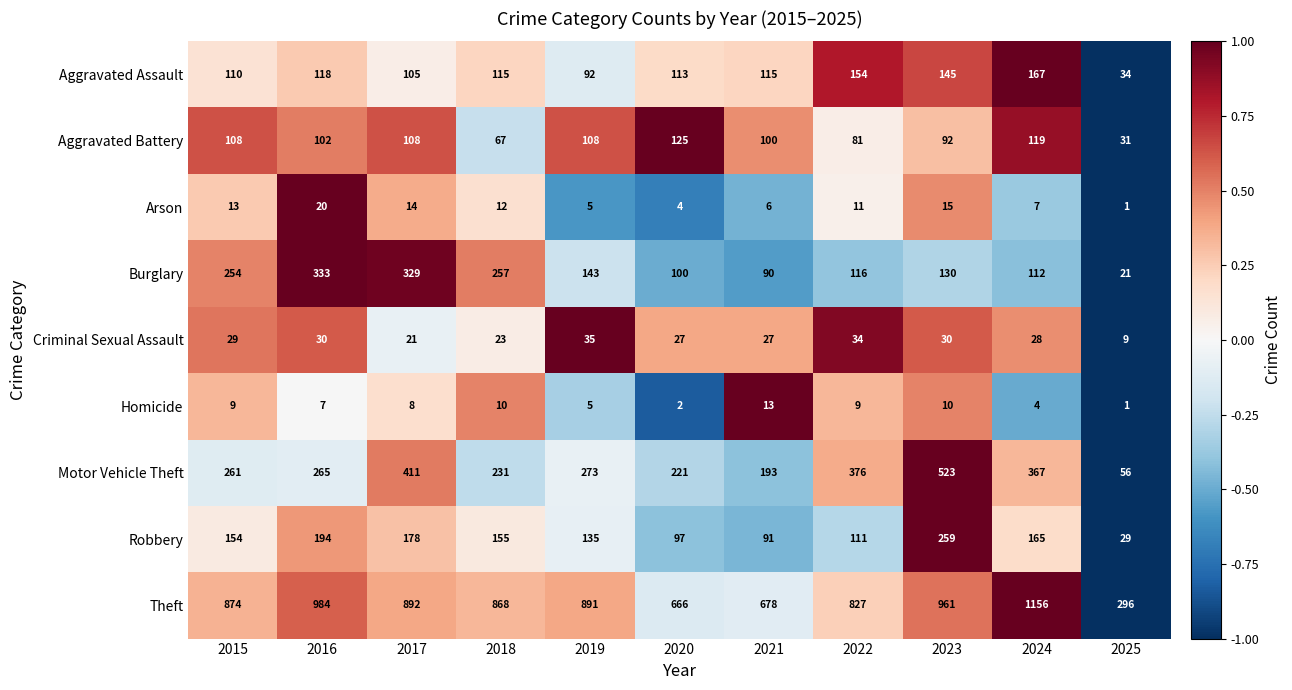

What is the sum of all Criminal Sexual Assault values?

293